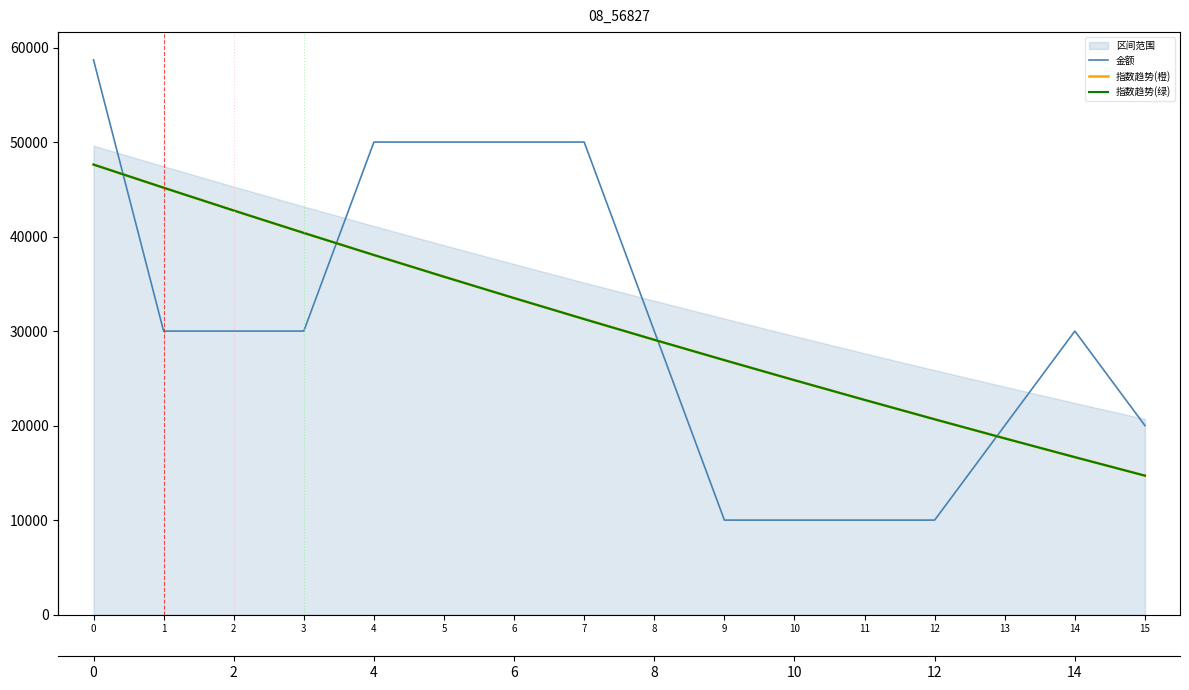

What is the maximum value shown in the chart?

58700.0